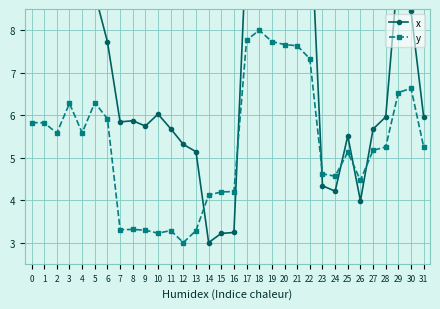

How many interior local peaks does the y series have?

7